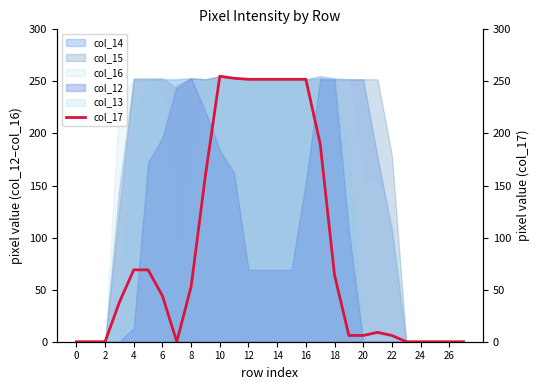

Is it true that col_16 equals 123 at 6?

False